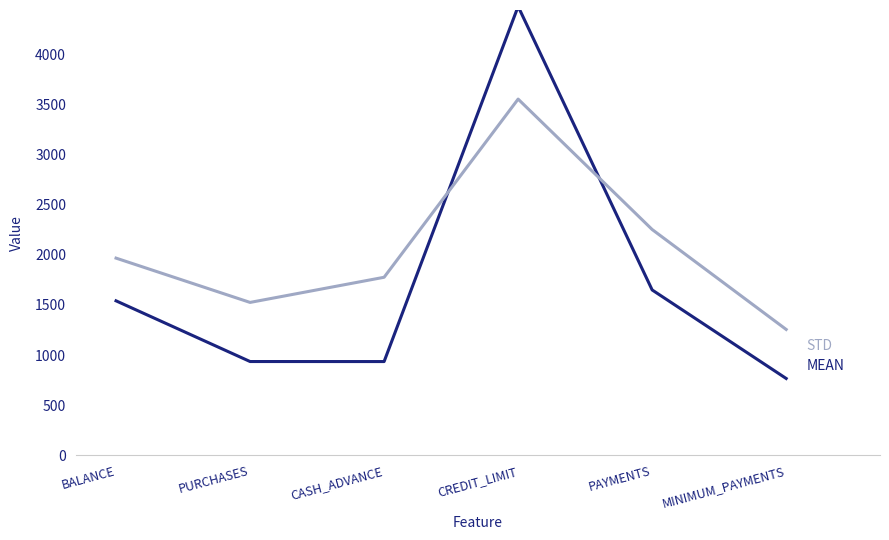

What is the difference between the highest and lowest values at BALANCE?

425.6